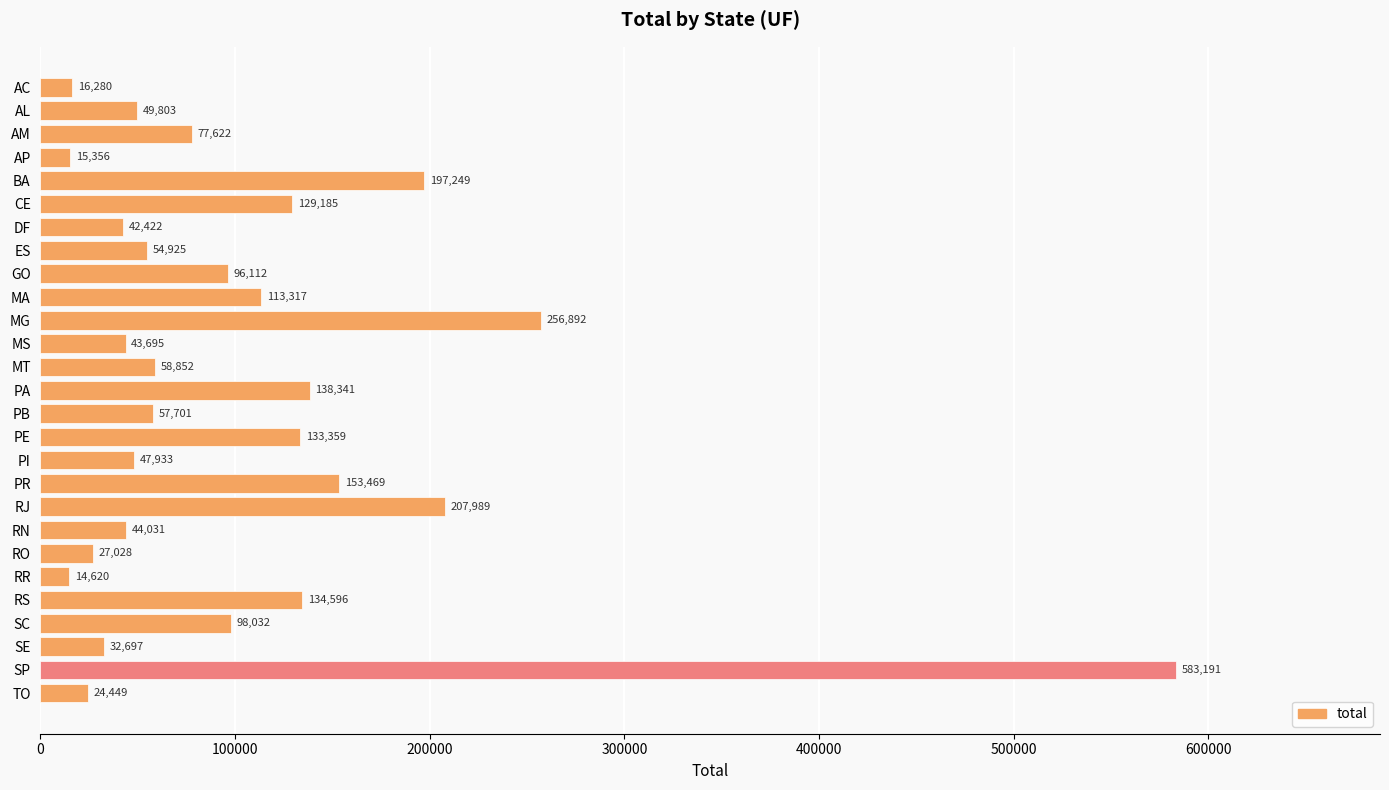

What is the change in value from CE to PR?

+24284